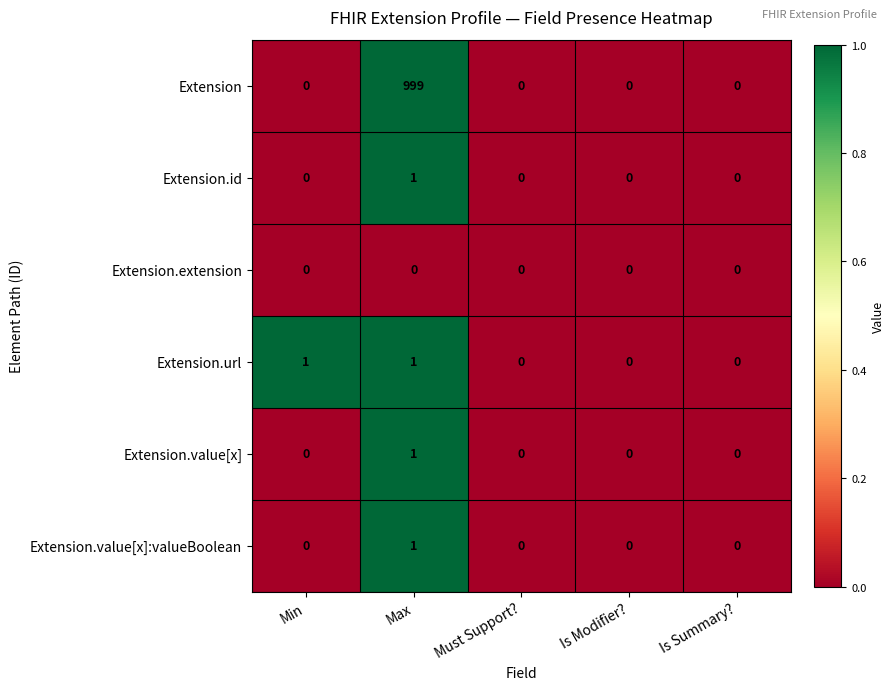

Reading right to left, extract all data points from this chart.

Extension: 0	0	0	999	0
Extension.id: 0	0	0	1	0
Extension.extension: 0	0	0	0	0
Extension.url: 0	0	0	1	1
Extension.value[x]: 0	0	0	1	0
Extension.value[x]:valueBoolean: 0	0	0	1	0